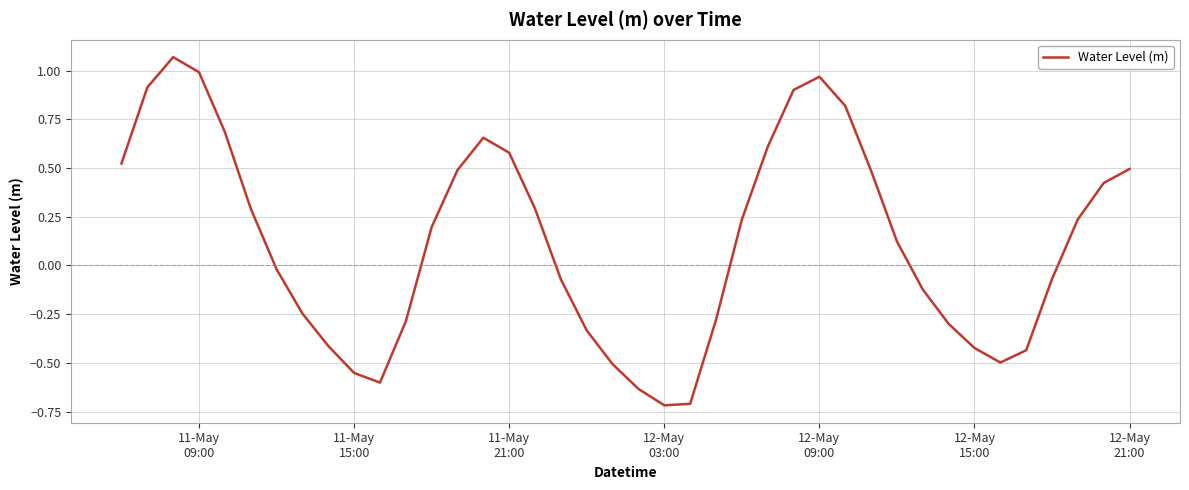

How many negative values are there?

19